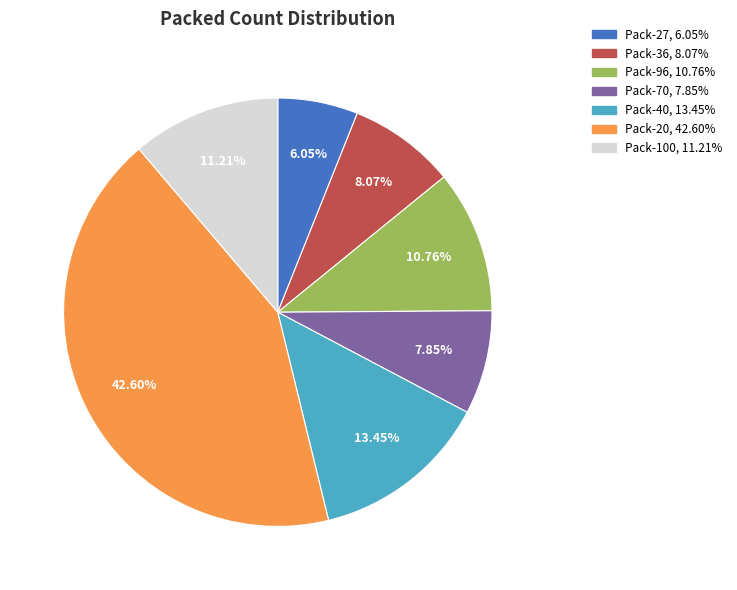

How many segments does this pie chart have?

7